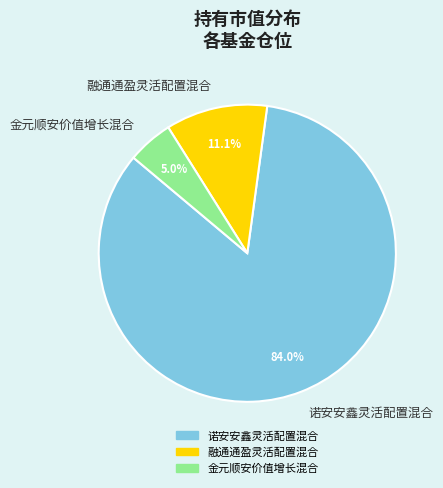

To the nearest percent, what is the difference between the 金元顺安价值增长混合 and 融通通盈灵活配置混合 slice percentages?

6%